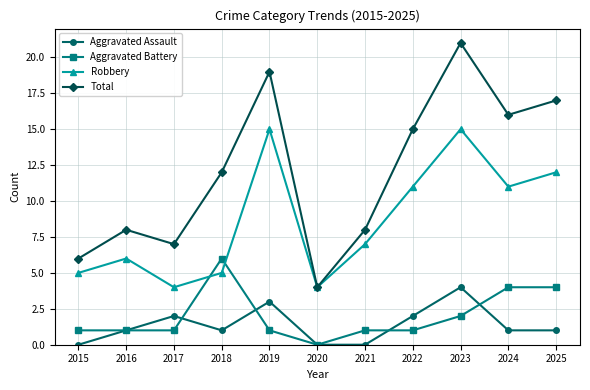

True or false: Aggravated Battery and Robbery intersect in this chart.

True